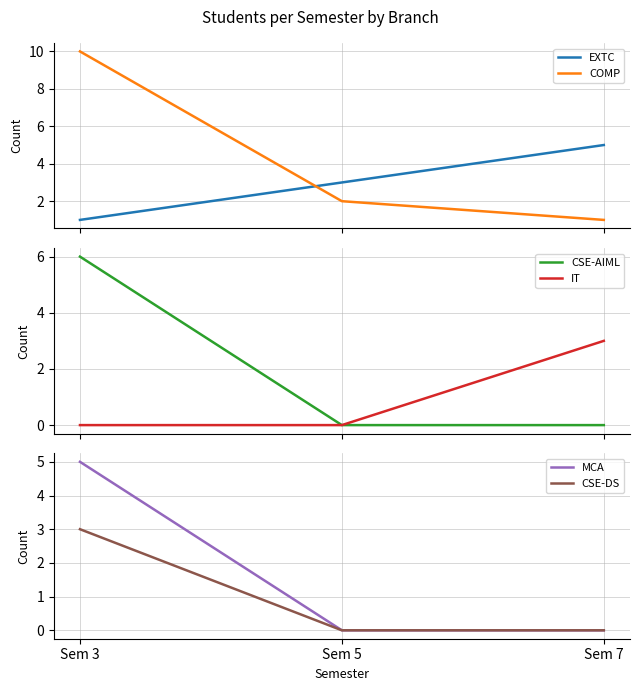

Which category has the highest value across all series?

Sem 3